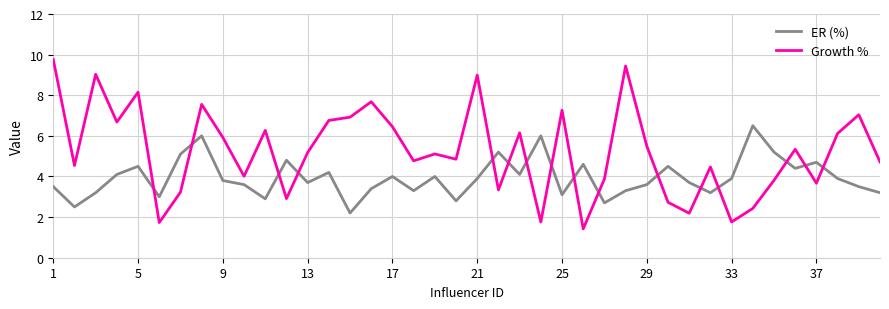

After their last crossing, which series has the higher values: ER (%) or Growth %?

Growth %